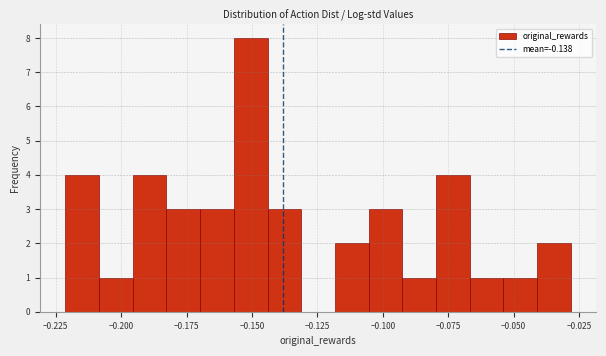

Read against the x-axis, roughly where is the centre of the tallest bar?

-0.150